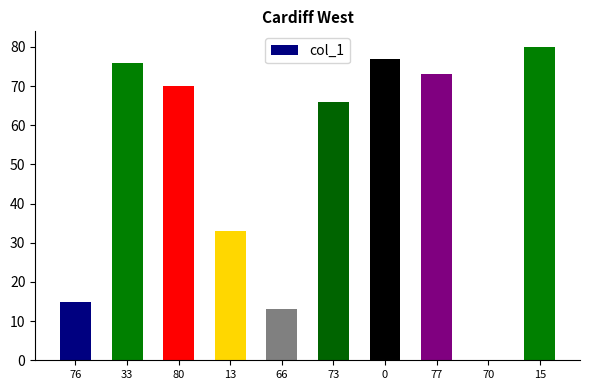

True or false: the data shows 76 at 33.

True